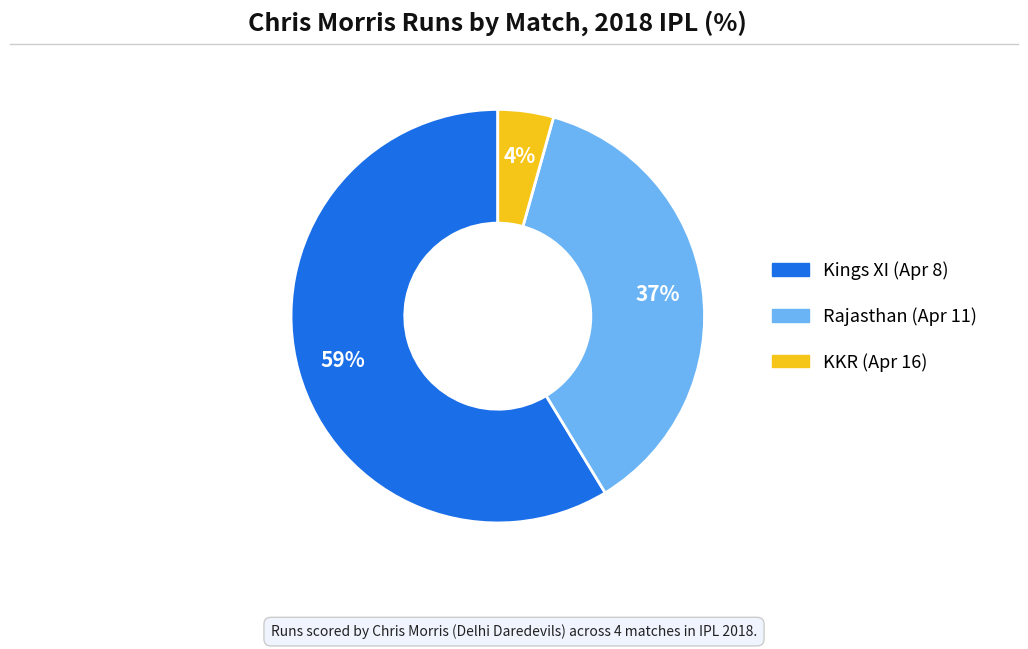

Does any single category account for the majority?

Yes